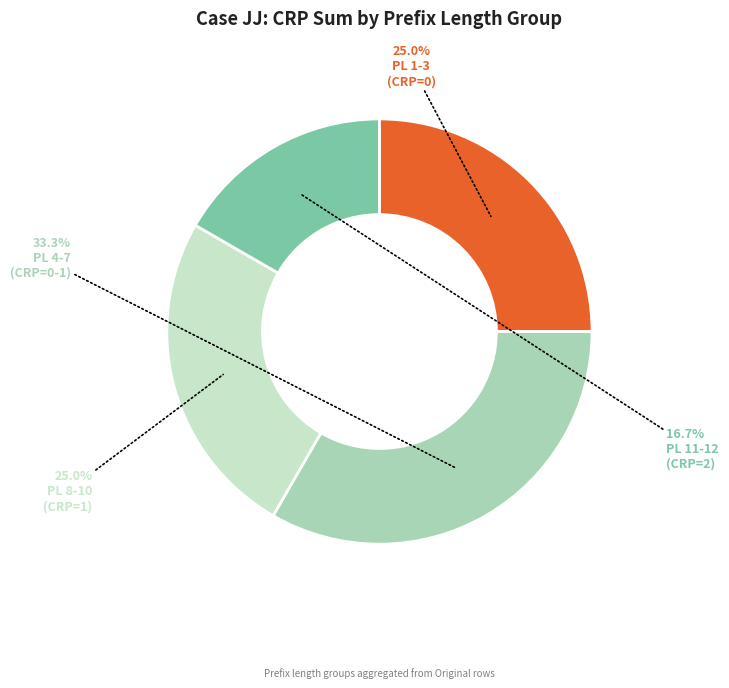

Does any single category account for the majority?

No